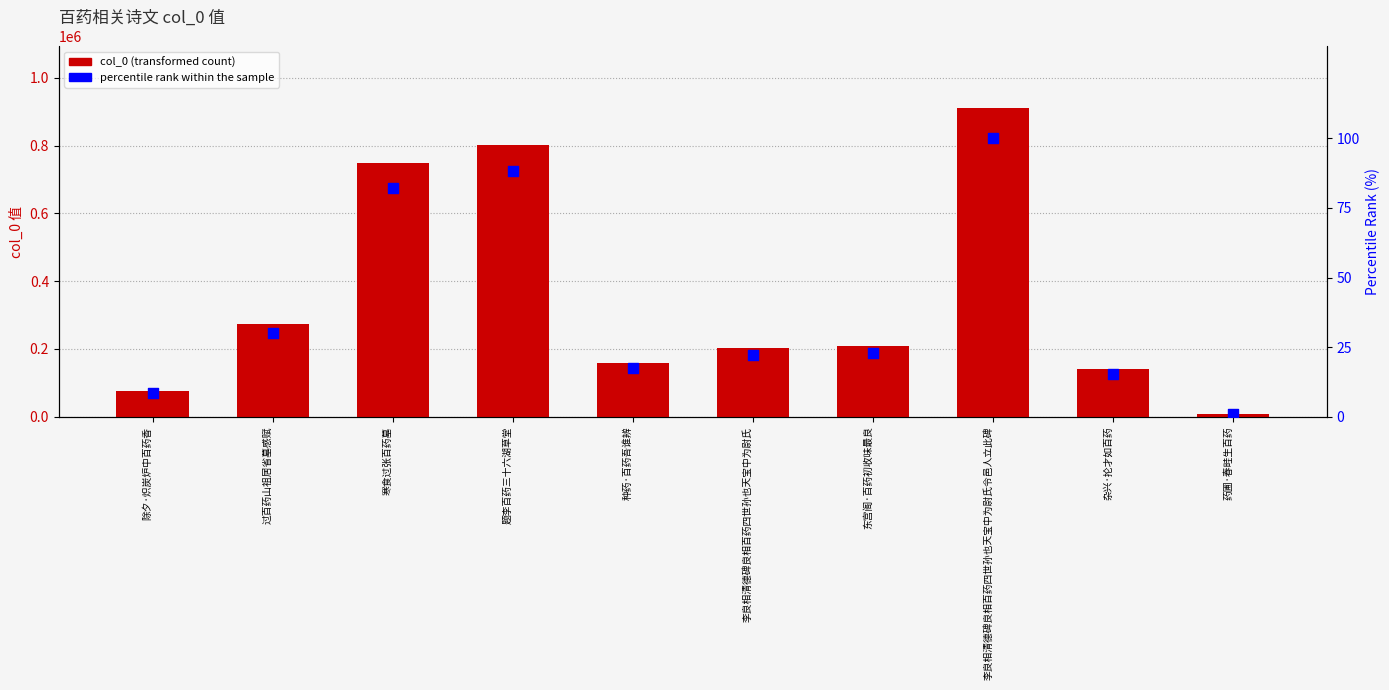

What is the total value across all series at 寒食过张百药墓?

749181.3